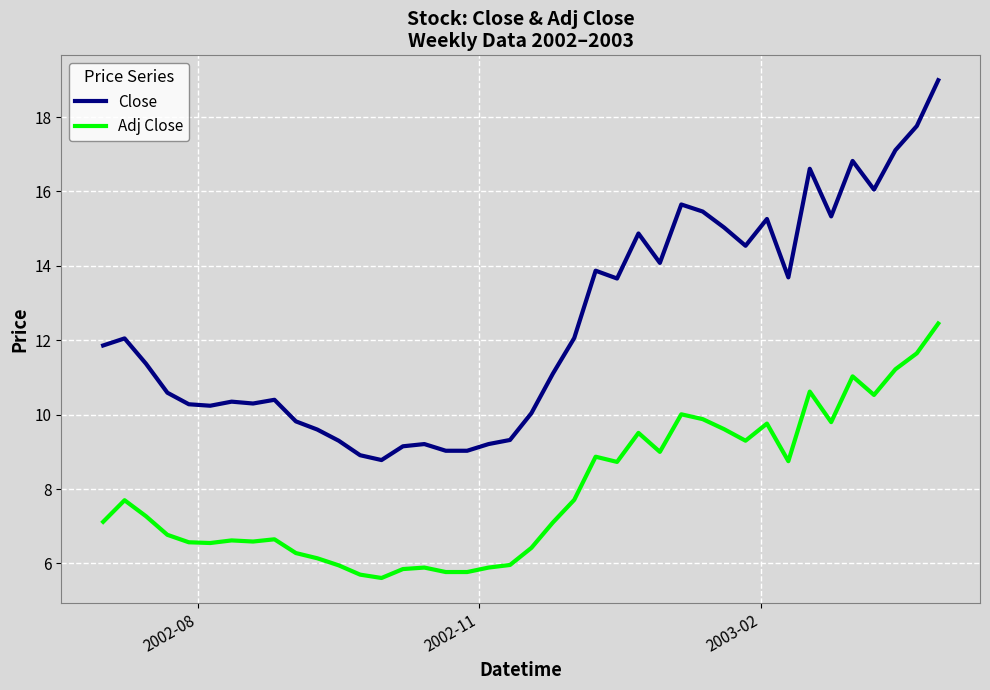

What is the minimum value shown in the chart?

5.6